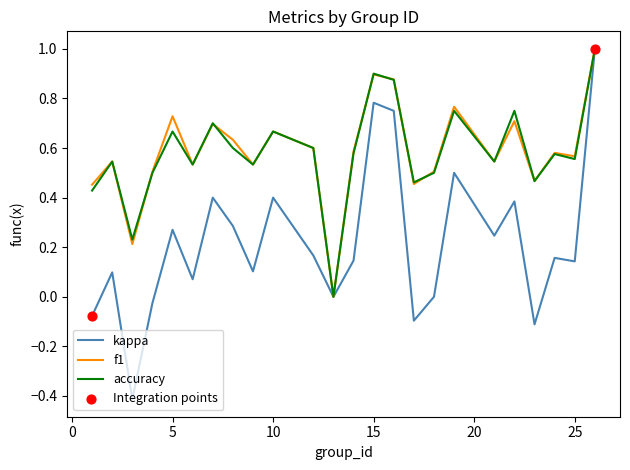

Which series has the widest spread of values?

kappa